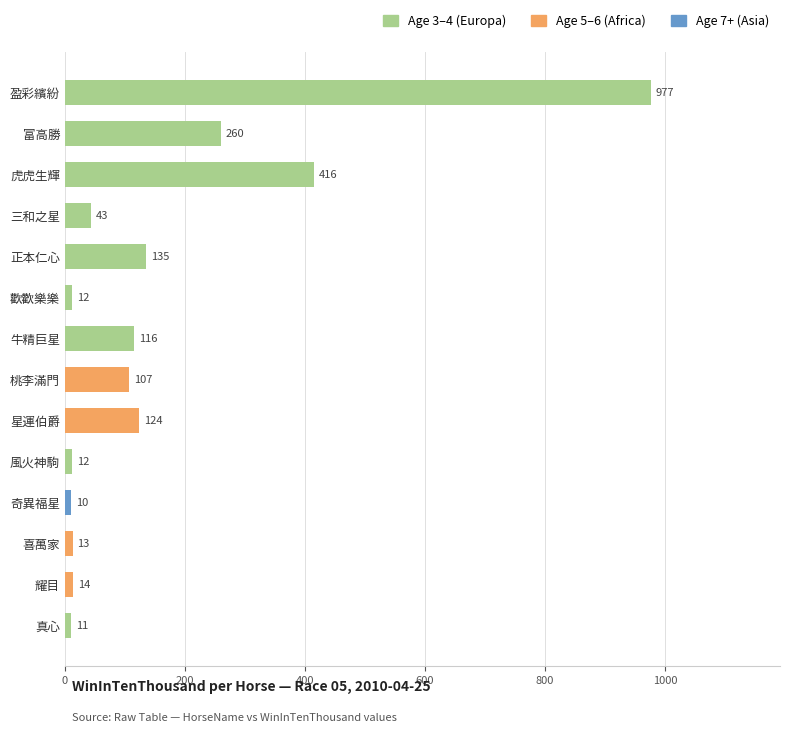

What is the difference between the maximum and minimum values?

967